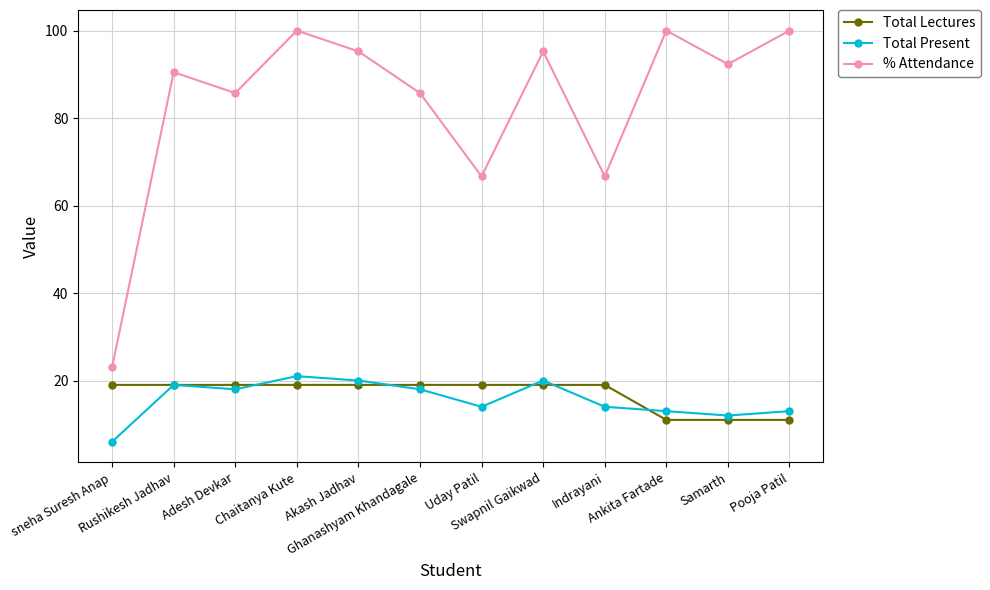

In % Attendance, how many points are lower than both neighbors (excluding endpoints)?

4